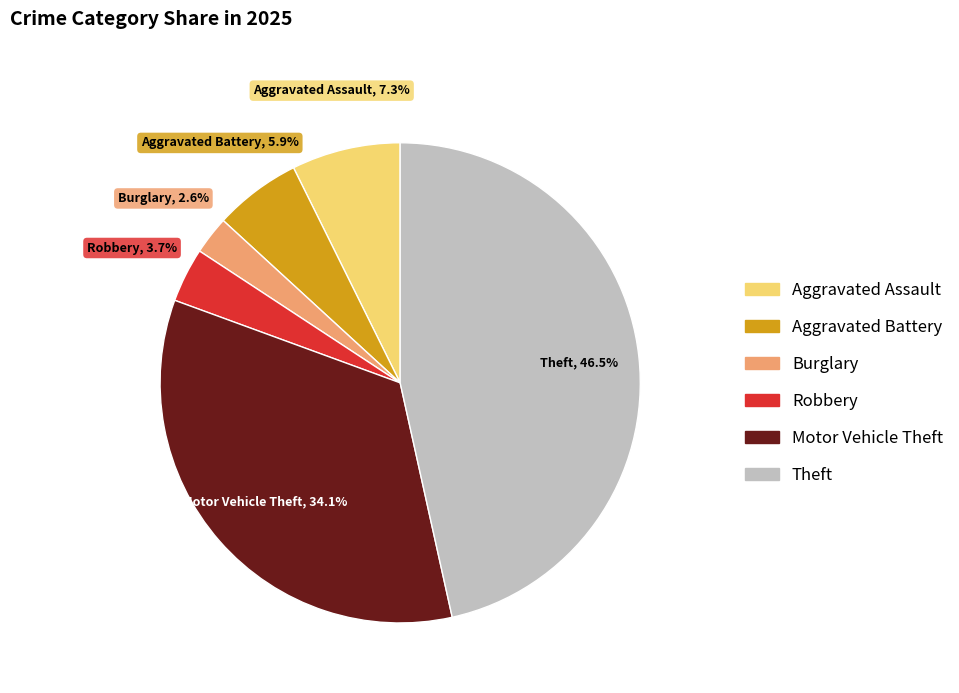

To the nearest percent, what is the difference between the Theft and Robbery slice percentages?

43%